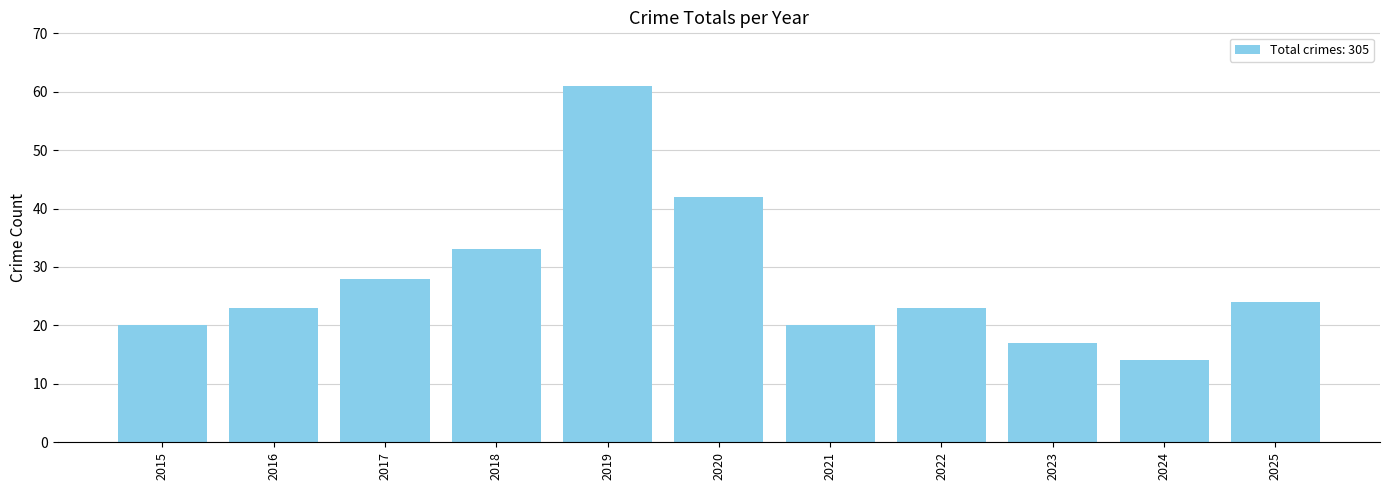

Reading left to right, list all the values displayed in this chart.

2015=20	2016=23	2017=28	2018=33	2019=61	2020=42	2021=20	2022=23	2023=17	2024=14	2025=24